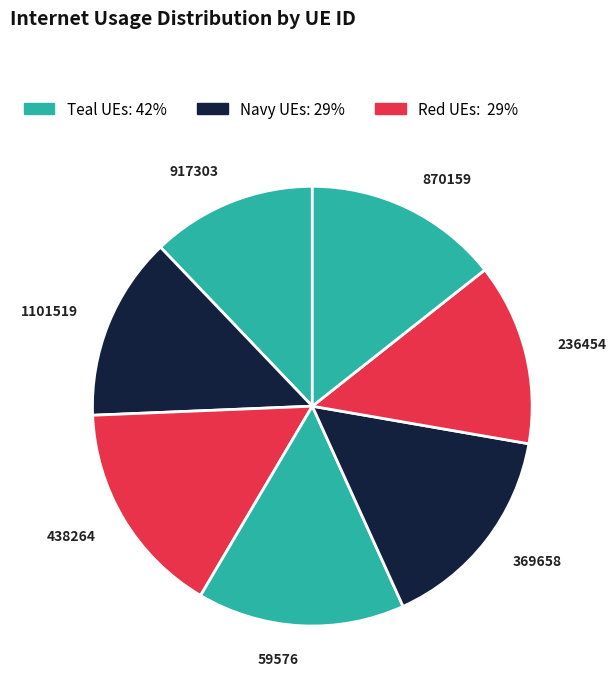

Which has a higher value, 369658 or 870159?

369658